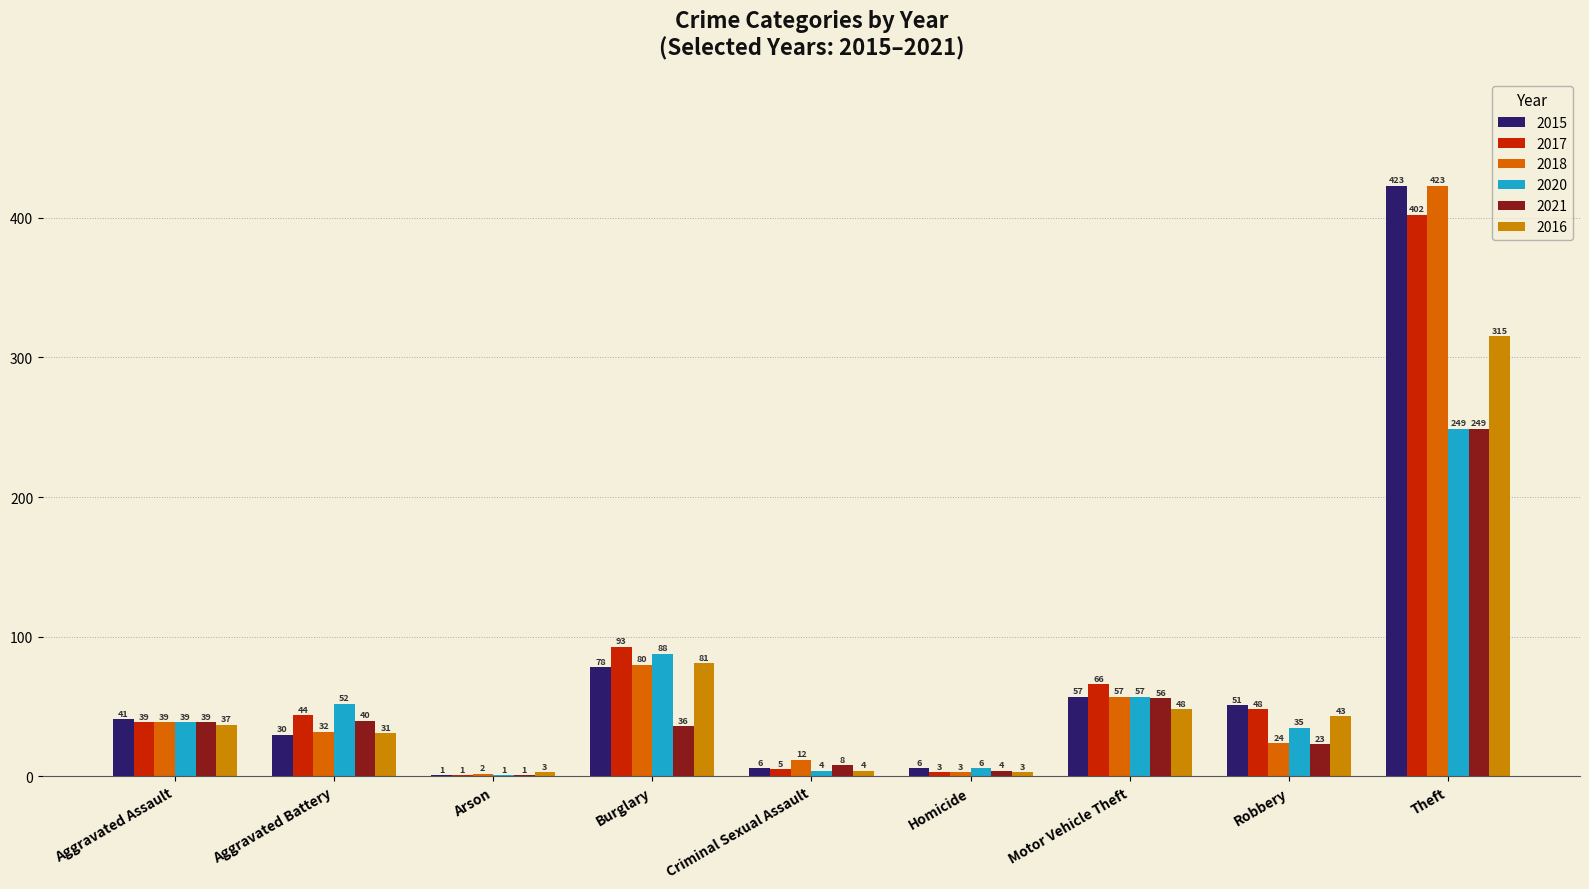

Reading left to right, extract all data points from this chart.

2015: Aggravated Assault=41	Aggravated Battery=30	Arson=1	Burglary=78	Criminal Sexual Assault=6	Homicide=6	Motor Vehicle Theft=57	Robbery=51	Theft=423
2017: Aggravated Assault=39	Aggravated Battery=44	Arson=1	Burglary=93	Criminal Sexual Assault=5	Homicide=3	Motor Vehicle Theft=66	Robbery=48	Theft=402
2018: Aggravated Assault=39	Aggravated Battery=32	Arson=2	Burglary=80	Criminal Sexual Assault=12	Homicide=3	Motor Vehicle Theft=57	Robbery=24	Theft=423
2020: Aggravated Assault=39	Aggravated Battery=52	Arson=1	Burglary=88	Criminal Sexual Assault=4	Homicide=6	Motor Vehicle Theft=57	Robbery=35	Theft=249
2021: Aggravated Assault=39	Aggravated Battery=40	Arson=1	Burglary=36	Criminal Sexual Assault=8	Homicide=4	Motor Vehicle Theft=56	Robbery=23	Theft=249
2016: Aggravated Assault=37	Aggravated Battery=31	Arson=3	Burglary=81	Criminal Sexual Assault=4	Homicide=3	Motor Vehicle Theft=48	Robbery=43	Theft=315